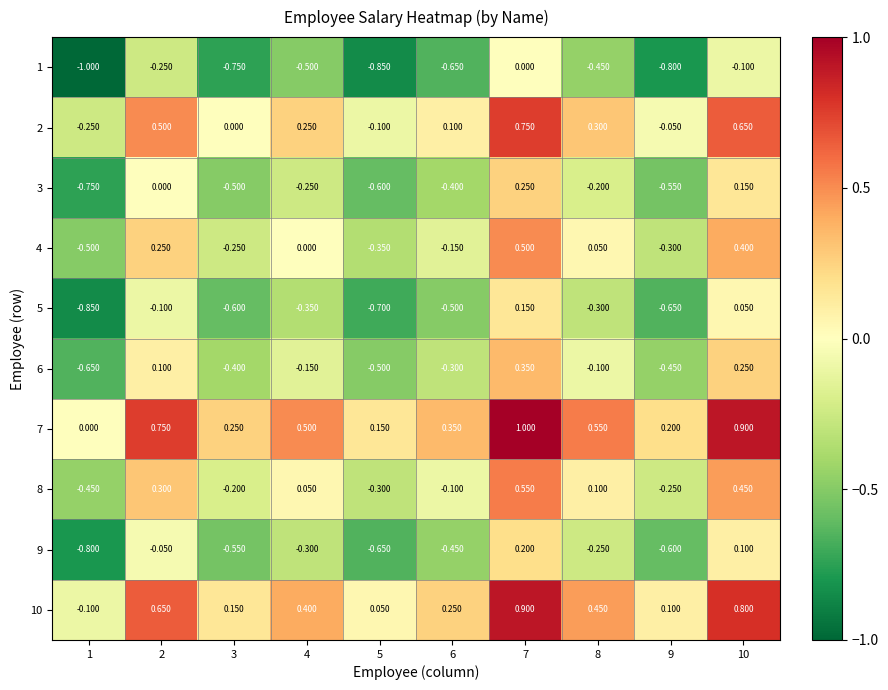

Is the value of 1 at 7 greater than the value of 3 at 6?

Yes